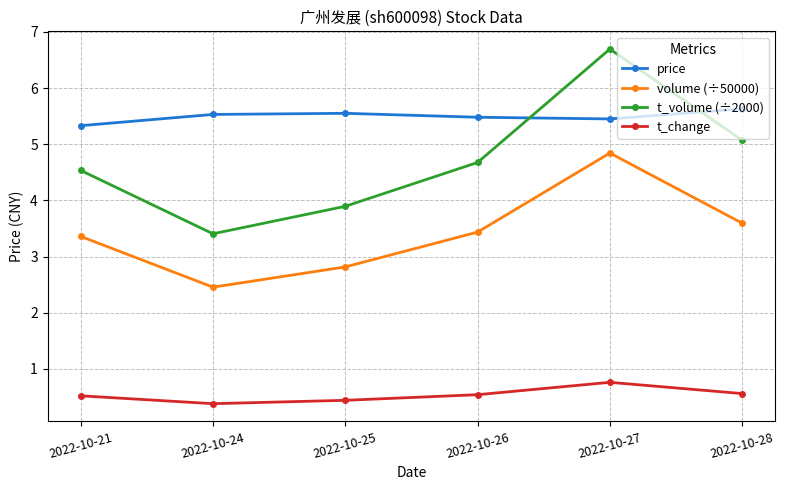

How many t_change values are between 0 and 1?

6